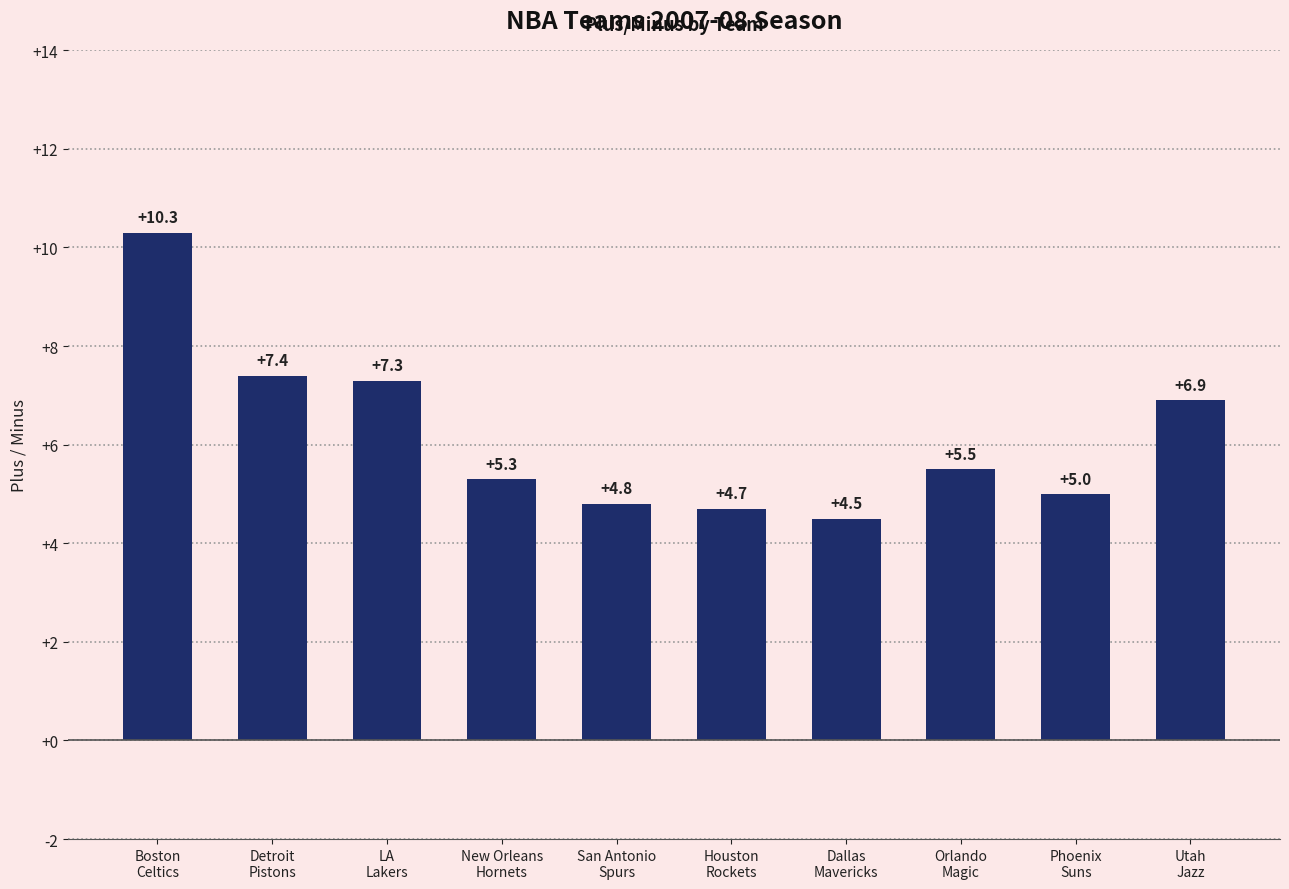

At which label is the value closest to 7?

Utah
Jazz